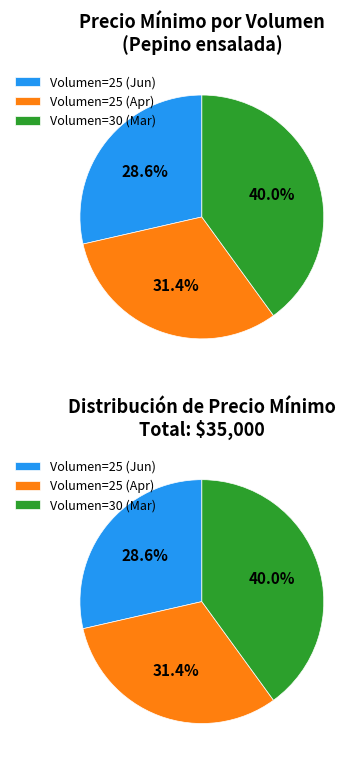

To the nearest percent, what is the difference between the 25 and 30 slice percentages?

11%